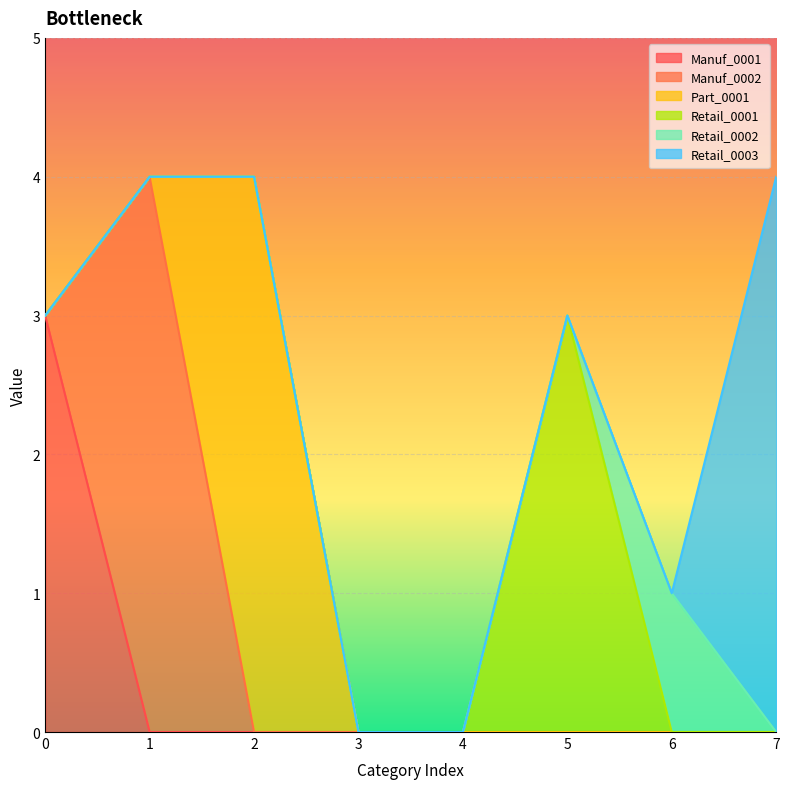

What is the highest value of the Part_0001 series?

4